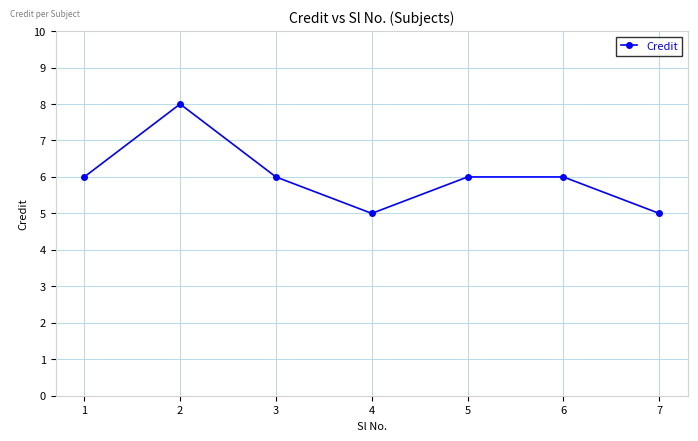

What is the change in value from 6 to 7?

-1